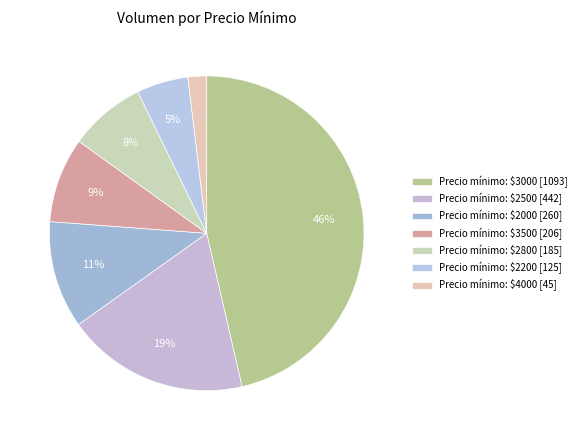

How many slices are in this pie chart?

7